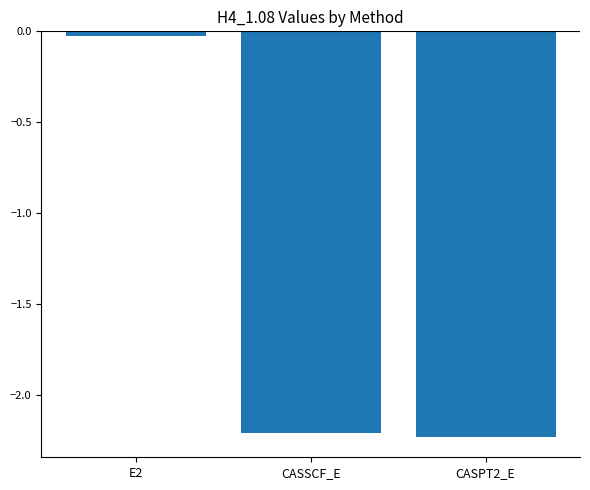

The chart shows a value of -3.1 at CASSCF_E. True or false?

False